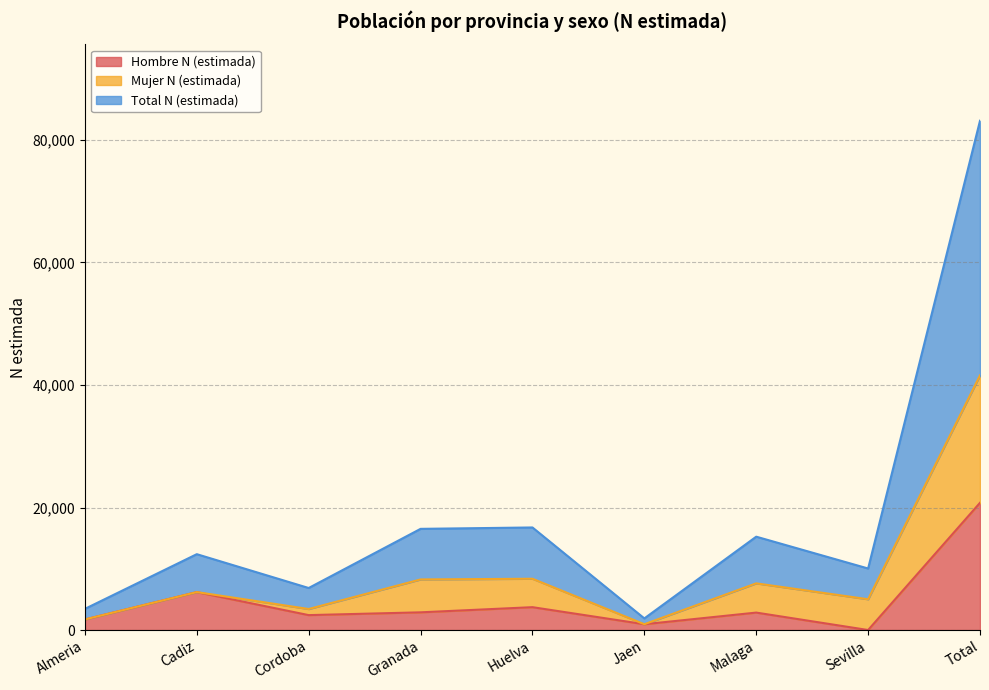

At which category is the sum across all series the highest?

Total